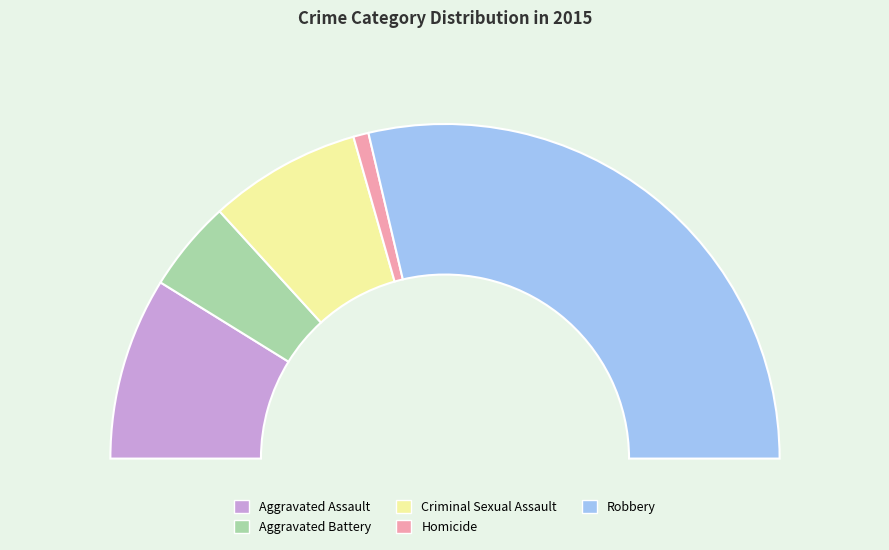

What is the change in value from Aggravated Assault to Homicide?

-11